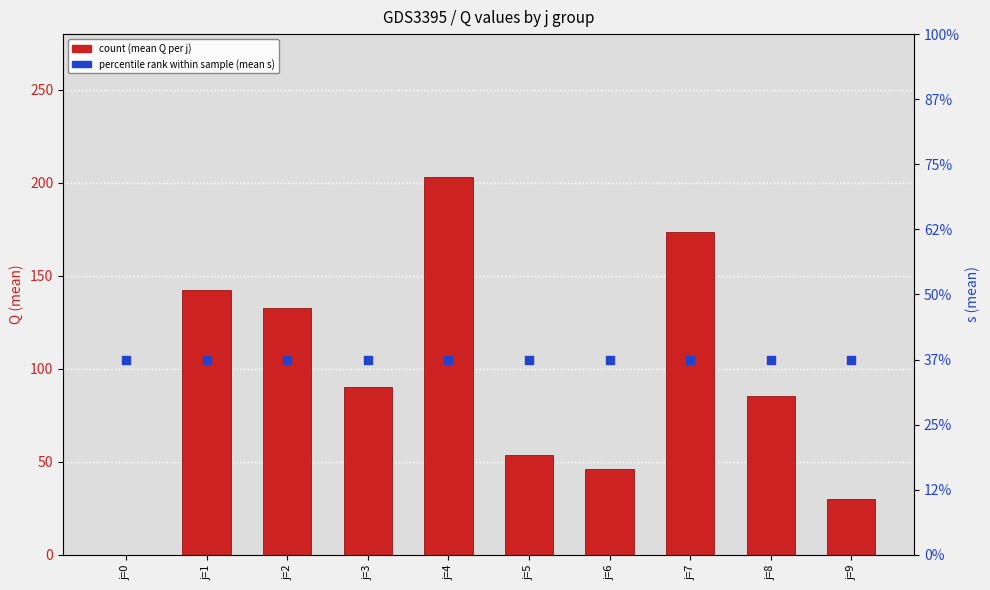

Is the value of count (mean Q) at j=7 greater than the value of percentile rank (mean s) at j=1?

Yes